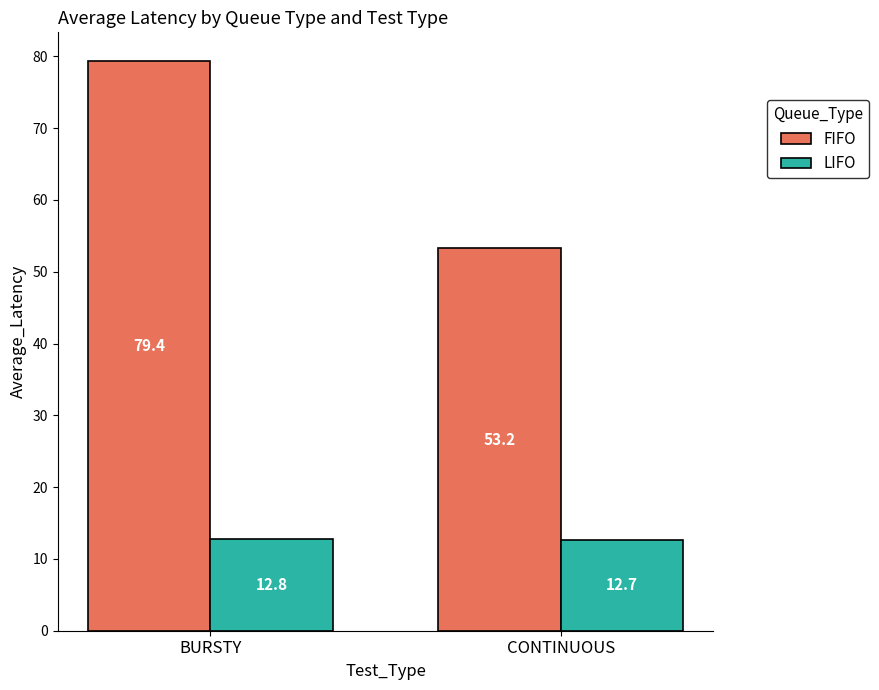

How many data points does each series have?

2